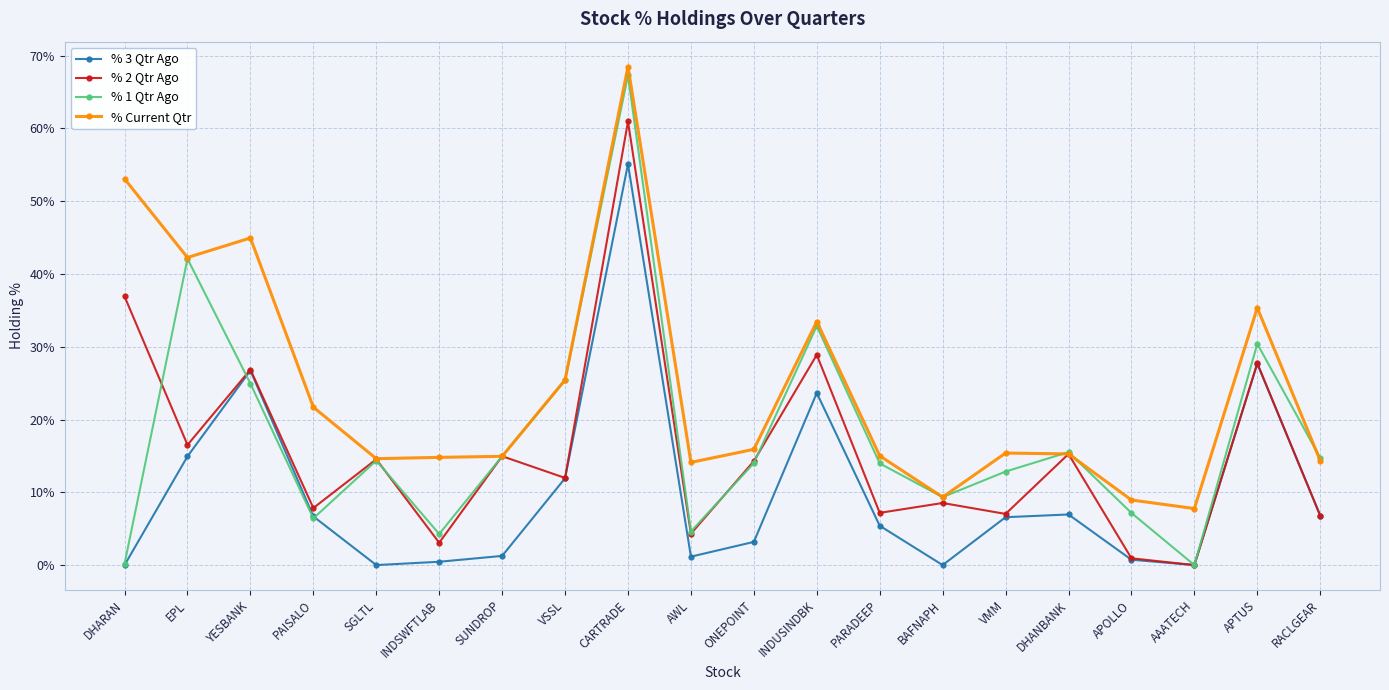

Which label corresponds to the largest value in the chart?

CARTRADE